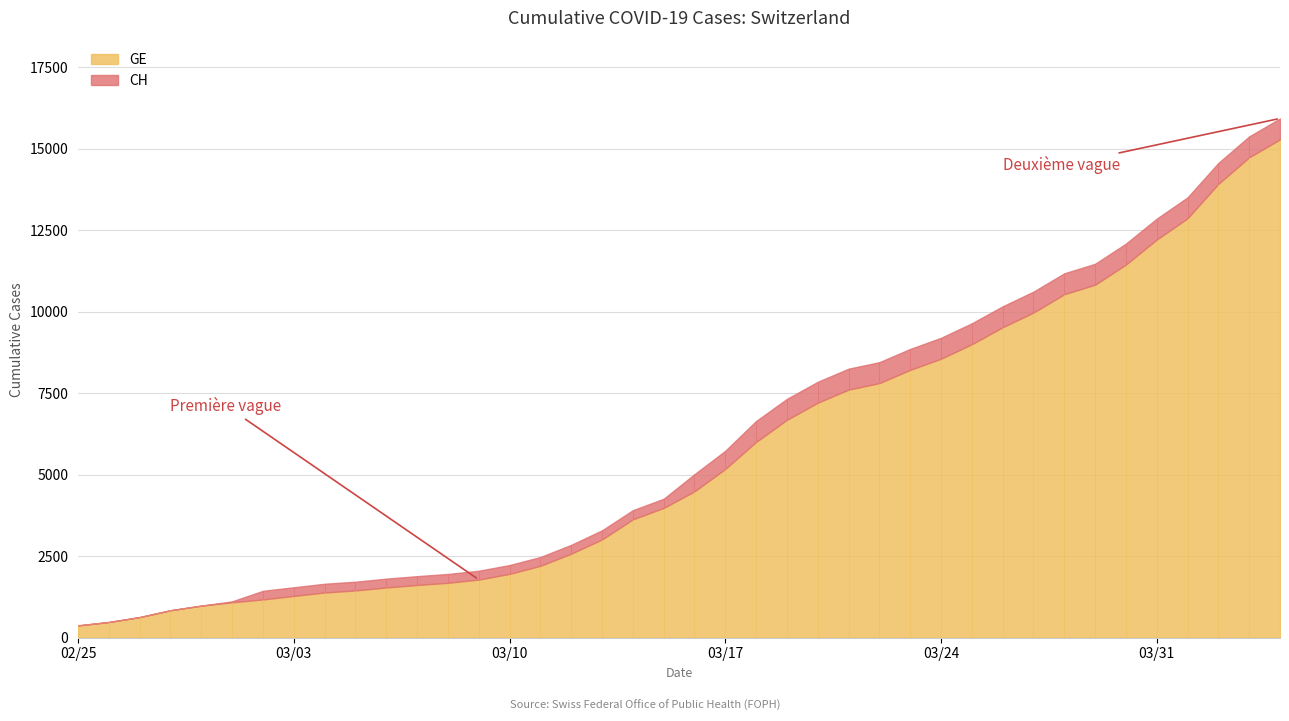

Which series changed the most between 24 and 25?

CH